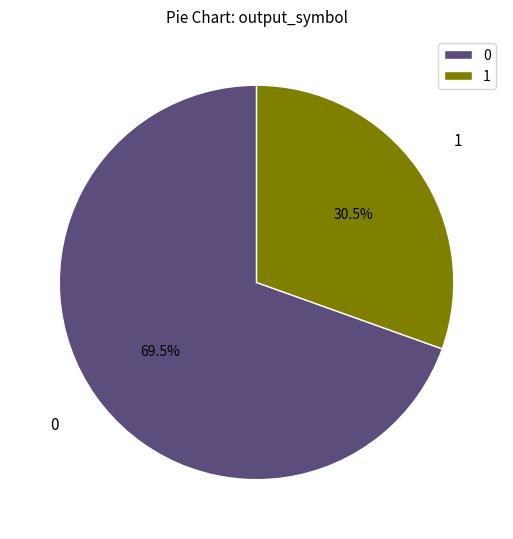

What is the ratio of the value at 0 to the value at 1?

2.3